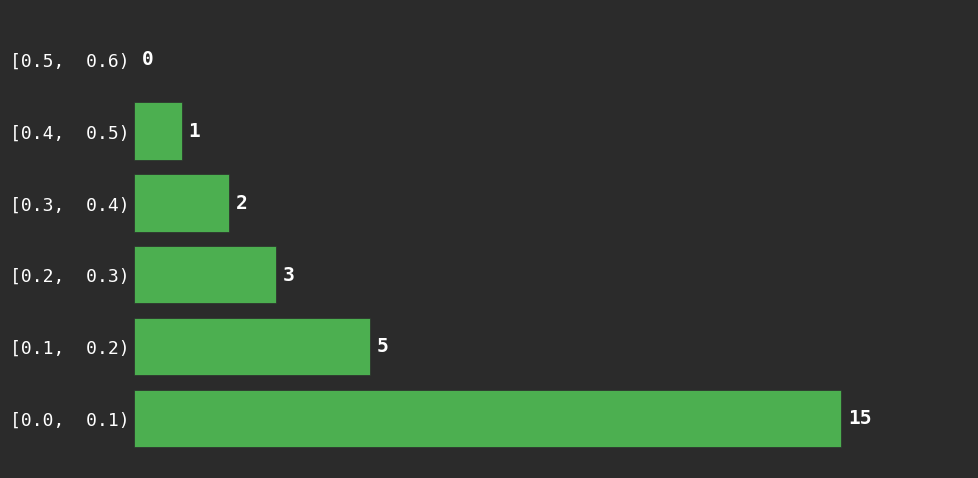

Reading bottom to top, extract all data points from this chart.

[0.0,  0.1)=15	[0.1,  0.2)=5	[0.2,  0.3)=3	[0.3,  0.4)=2	[0.4,  0.5)=1	[0.5,  0.6)=0